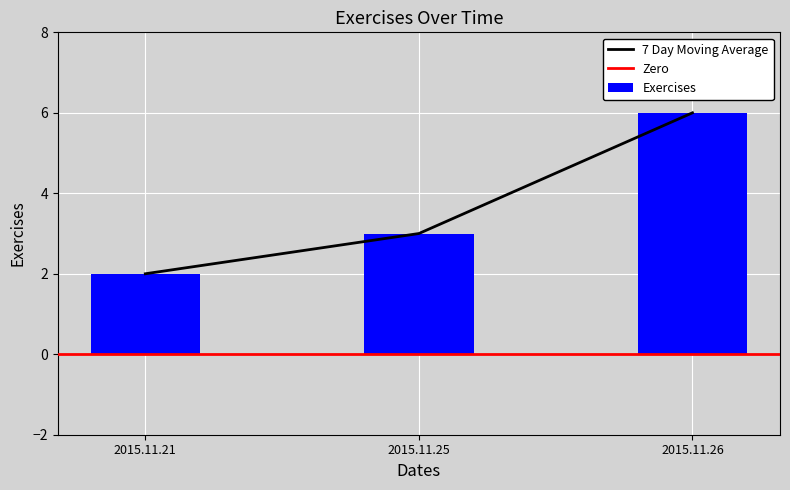

Reading right to left, transcribe all the data shown in this chart.

2015.11.26=6	2015.11.25=3	2015.11.21=2